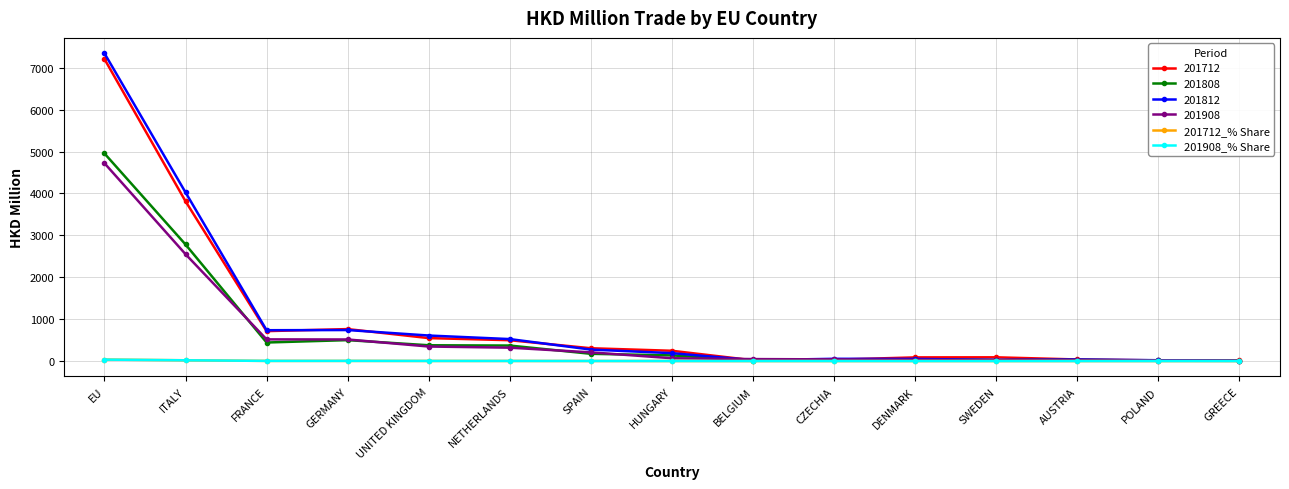

At which label does 201712_% Share first exceed 1?

EU